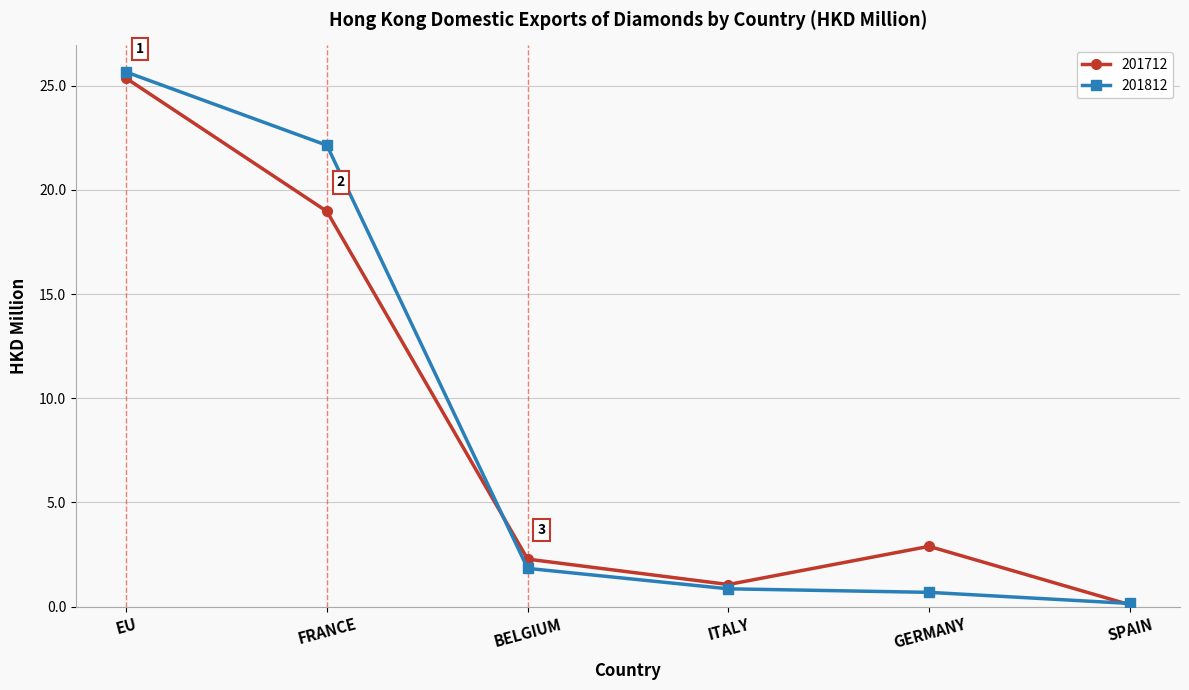

The 201812 series shows 30.2 at FRANCE. True or false?

False